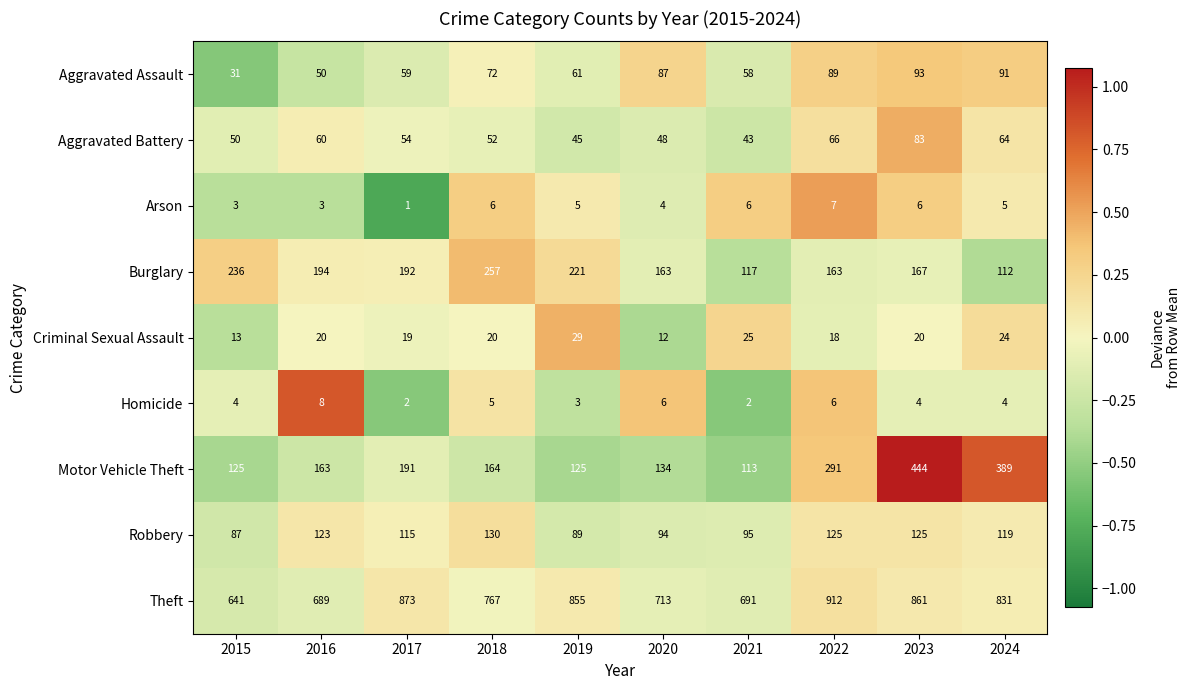

At which label is Robbery closest to 108?

2017